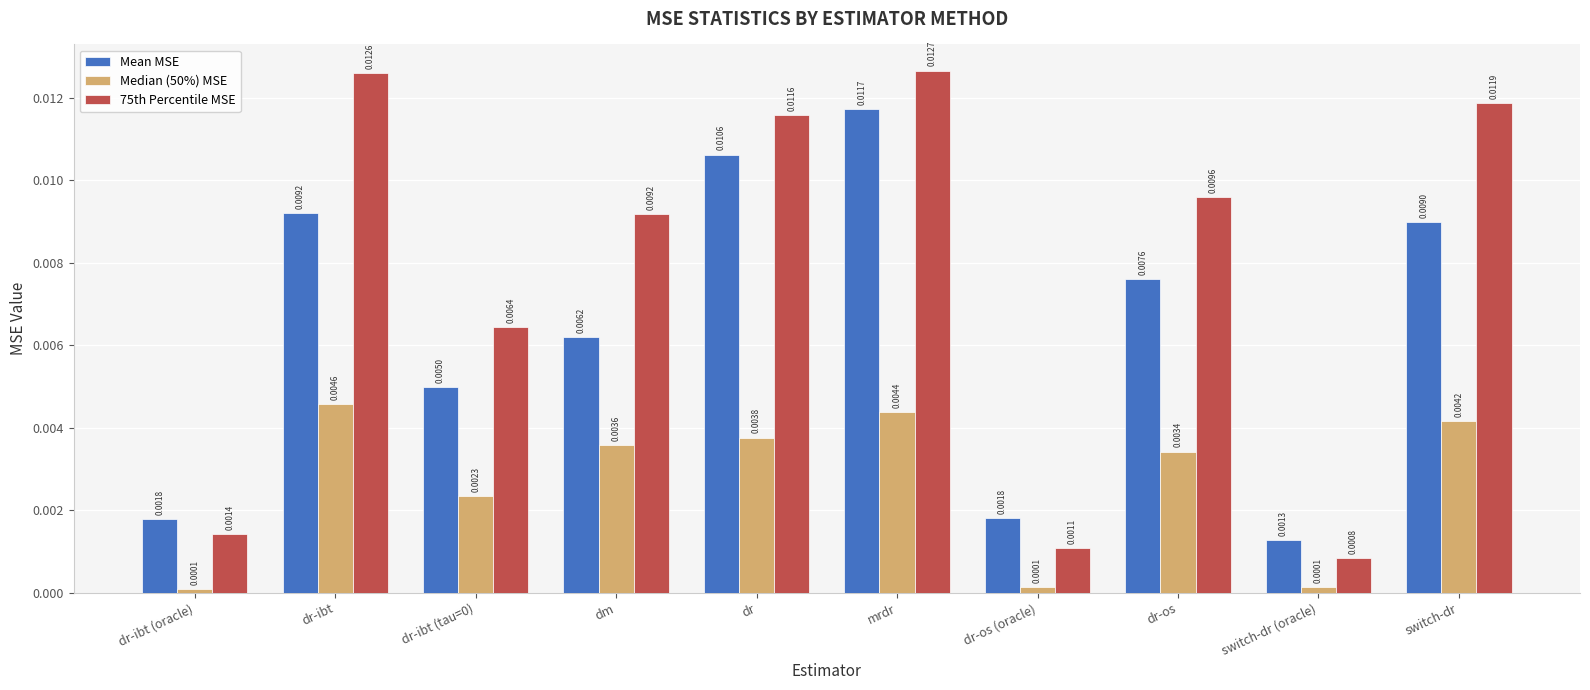

What is the label of the 10th bar from the right?

dr-ibt (oracle)